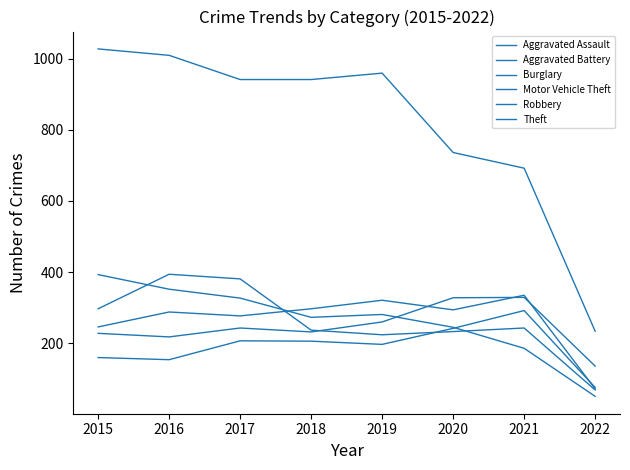

Reading left to right, list all the values displayed in this chart.

Aggravated Assault: 160	154	207	206	197	242	292	76
Aggravated Battery: 246	288	277	297	321	294	335	72
Burglary: 393	352	327	273	281	245	186	51
Motor Vehicle Theft: 228	218	243	232	260	328	329	136
Robbery: 297	394	381	237	224	233	243	69
Theft: 1027	1009	941	941	959	736	692	234